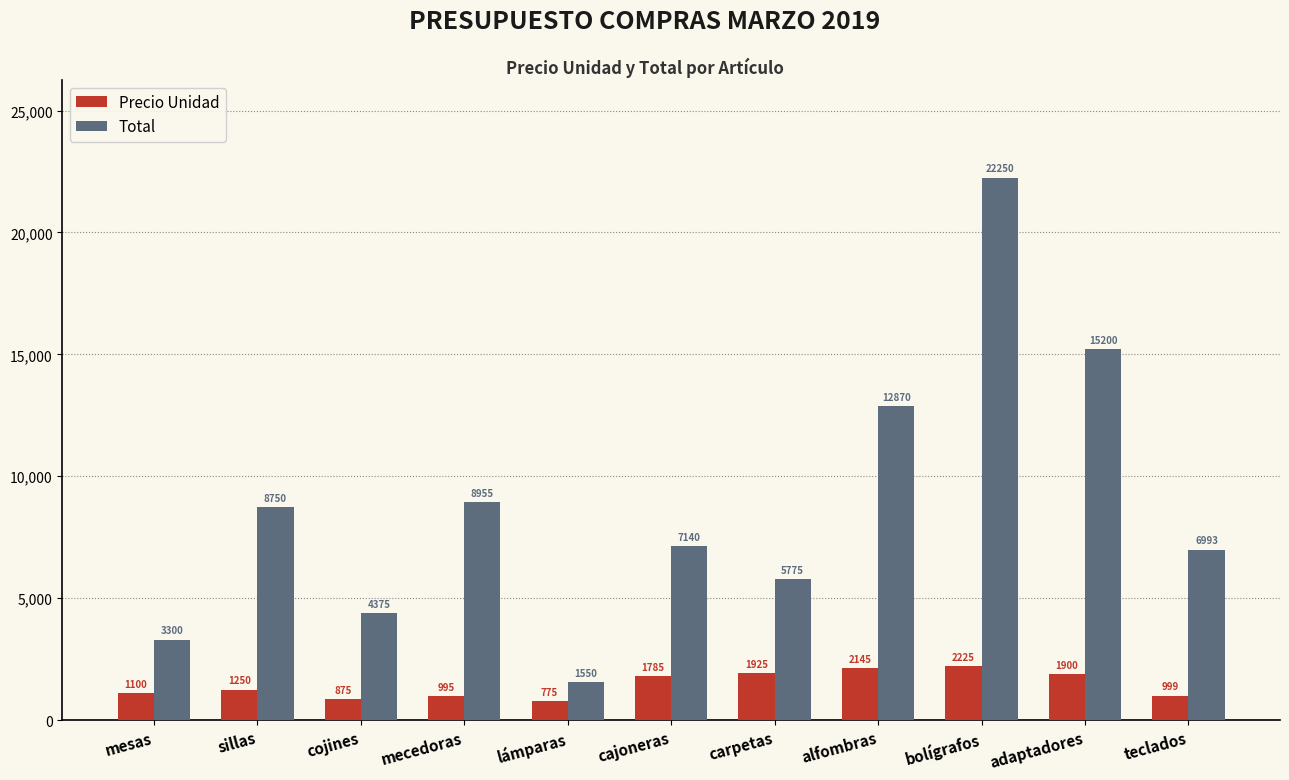

How many data points in Precio Unidad are less than 1250?

5